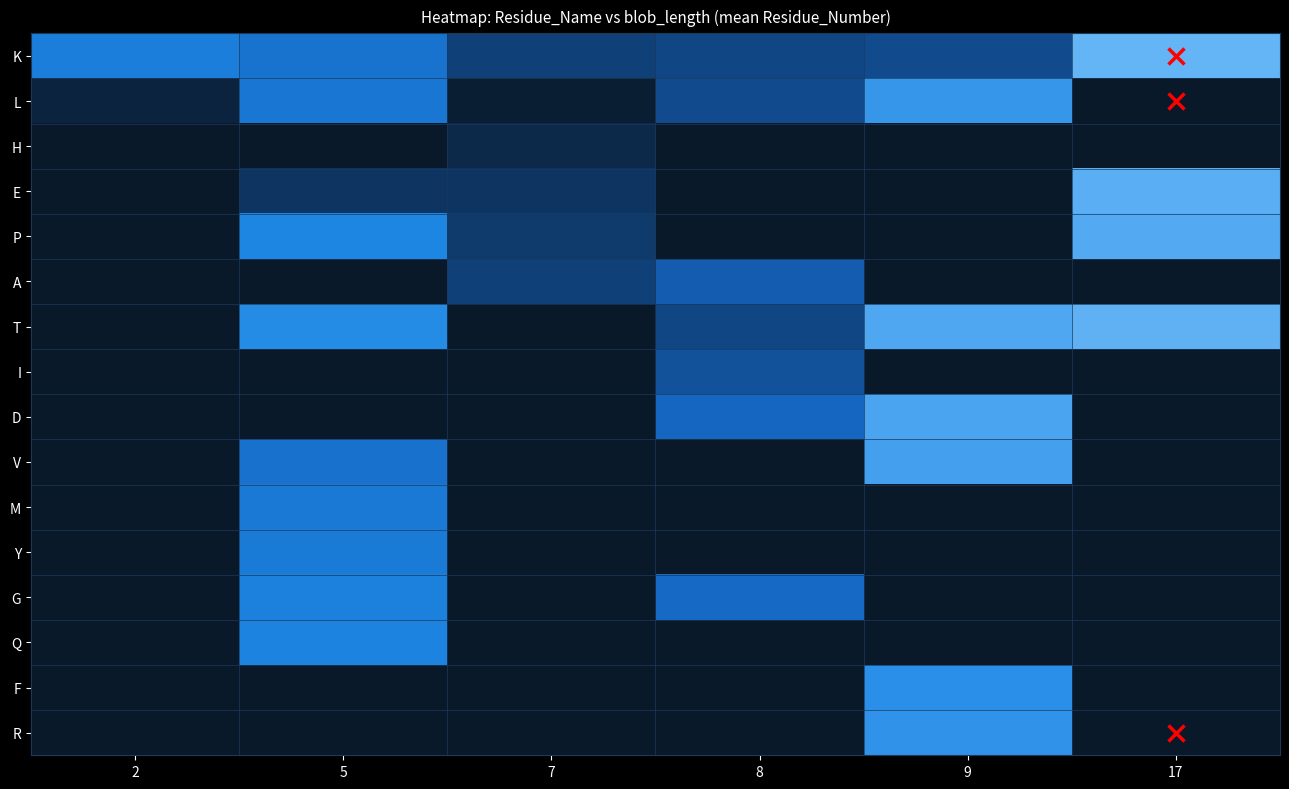

Which category has the lowest value across all series?

17